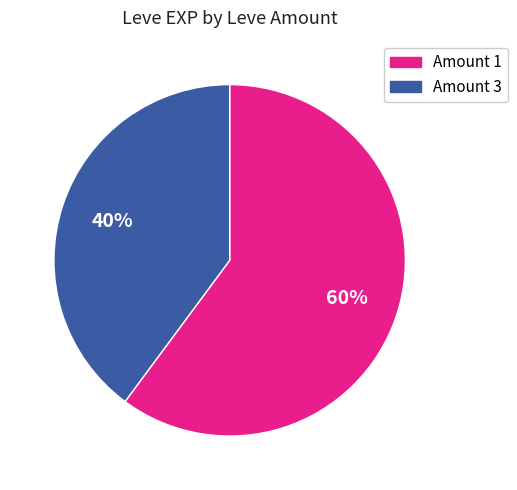

To the nearest percent, what is the average slice percentage?

50%